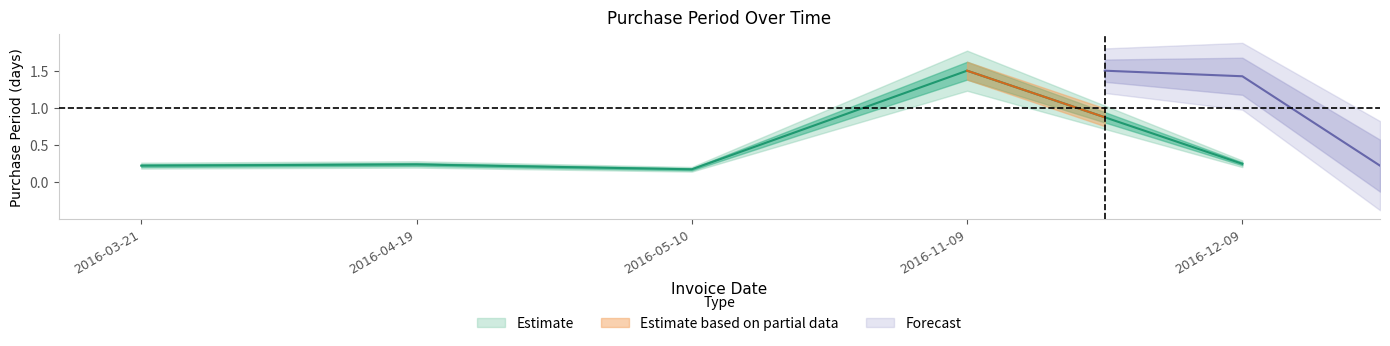

Which label corresponds to the smallest value in the chart?

2016-05-10